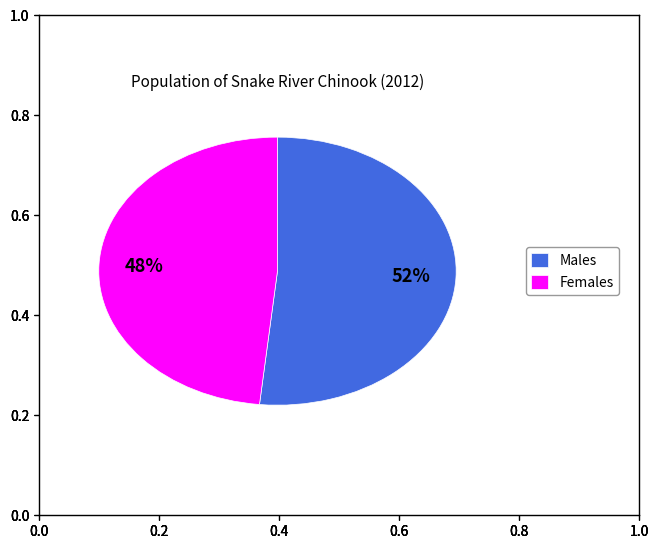

True or false: Males accounts for 60% of the total.

False